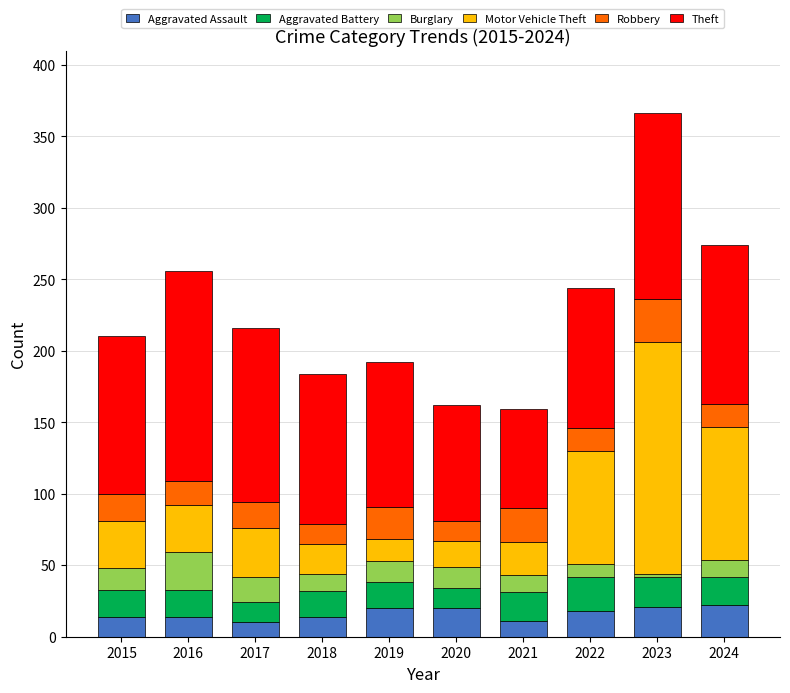

What is the total value across all series at 2019?

192